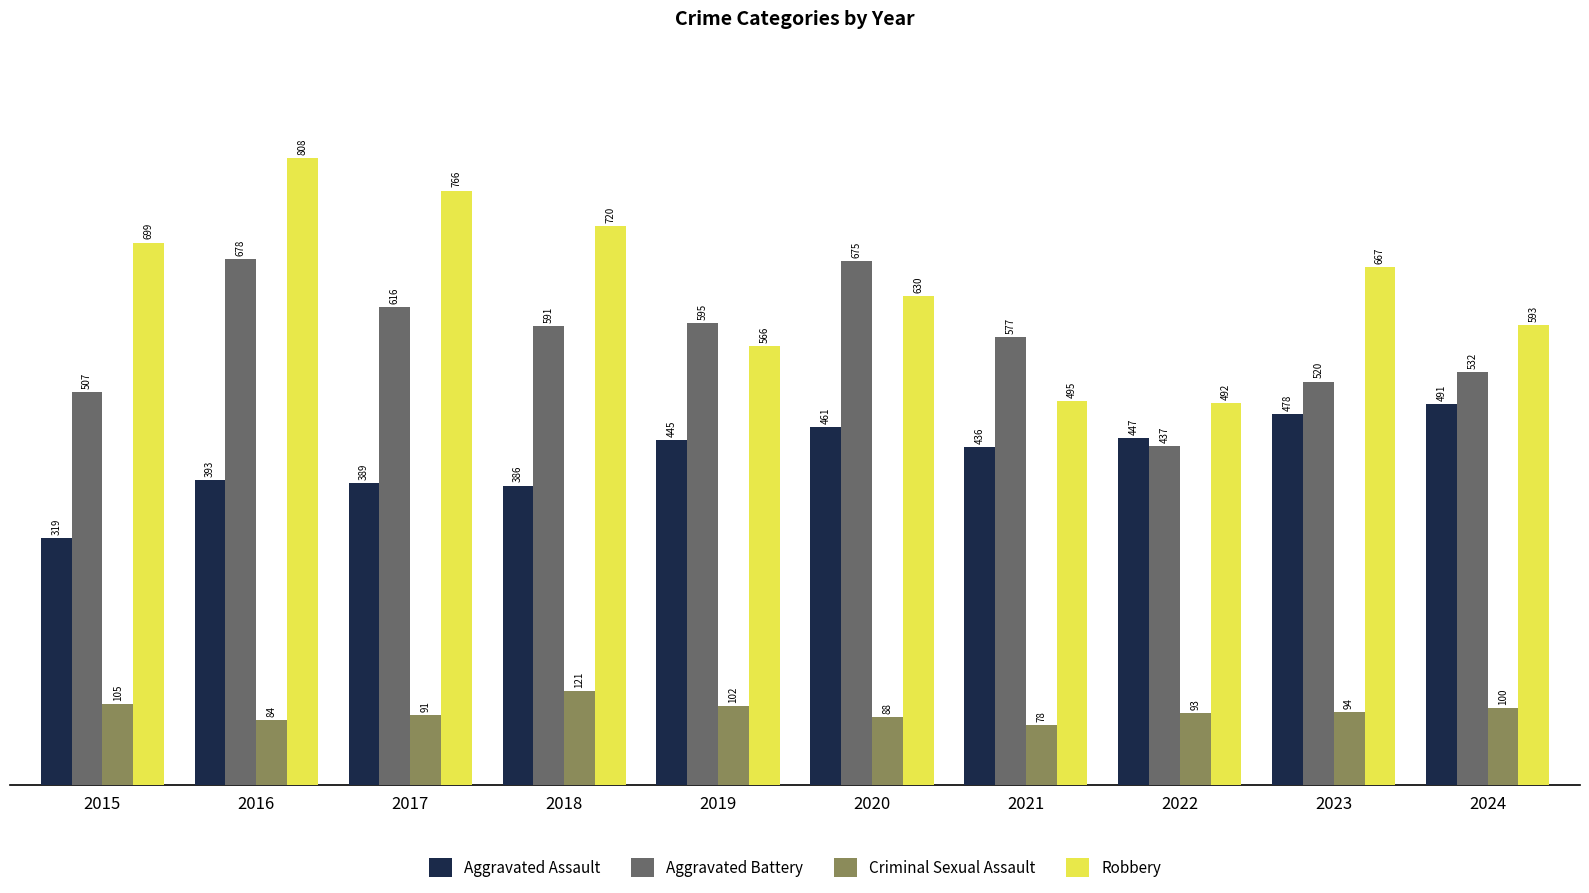

How many groups of bars are there?

10